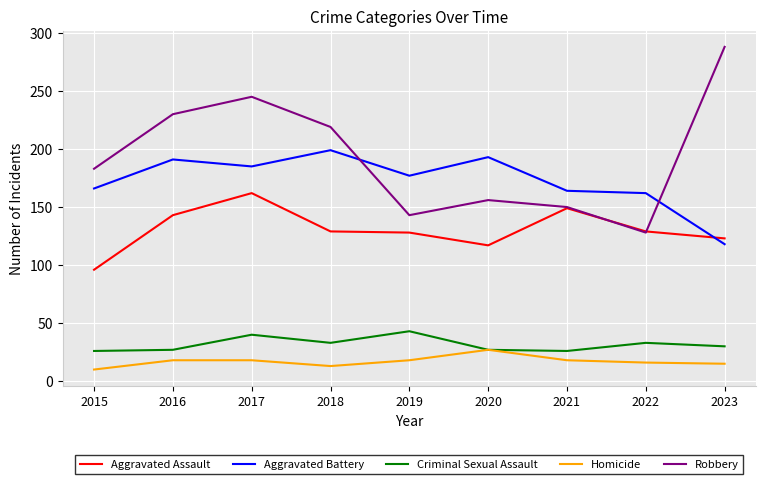

True or false: Aggravated Battery has more than 2 interior local peaks.

True